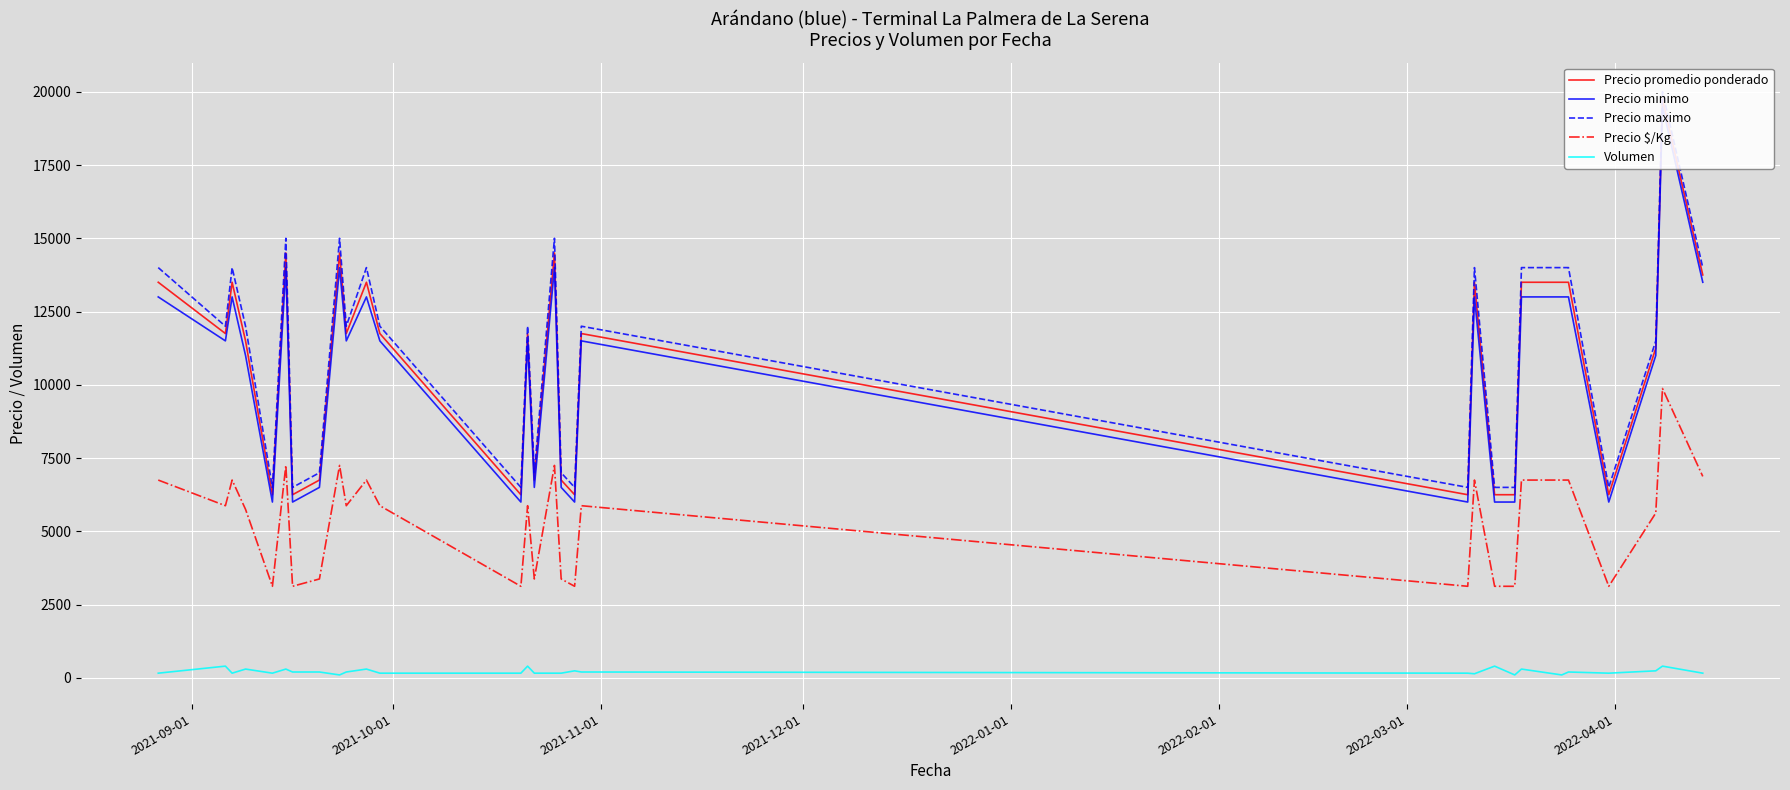

Reading right to left, transcribe all the data shown in this chart.

Precio promedio ponderado: 13750	19750	11250	6250	13500	13500	13500	6250	6250	13500	6250	11750	6250	6750	14500	6750	11750	6250	11750	13500	11750	14500	6750	6250	14500	6250	11500	13500	11750	13500
Precio minimo: 13500	19500	11000	6000	13000	13000	13000	6000	6000	13000	6000	11500	6000	6500	14000	6500	11500	6000	11500	13000	11500	14000	6500	6000	14000	6000	11000	13000	11500	13000
Precio maximo: 14000	20000	11500	6500	14000	14000	14000	6500	6500	14000	6500	12000	6500	7000	15000	7000	12000	6500	12000	14000	12000	15000	7000	6500	15000	6500	12000	14000	12000	14000
Precio $/Kg: 6875	9875	5625	3125	6750	6750	6750	3125	3125	6750	3125	5875	3125	3375	7250	3375	5875	3125	5875	6750	5875	7250	3375	3125	7250	3125	5750	6750	5875	6750
Volumen: 160	400	240	160	200	100	300	100	400	140	160	200	240	160	160	160	400	160	160	300	200	100	200	200	300	160	300	160	400	160